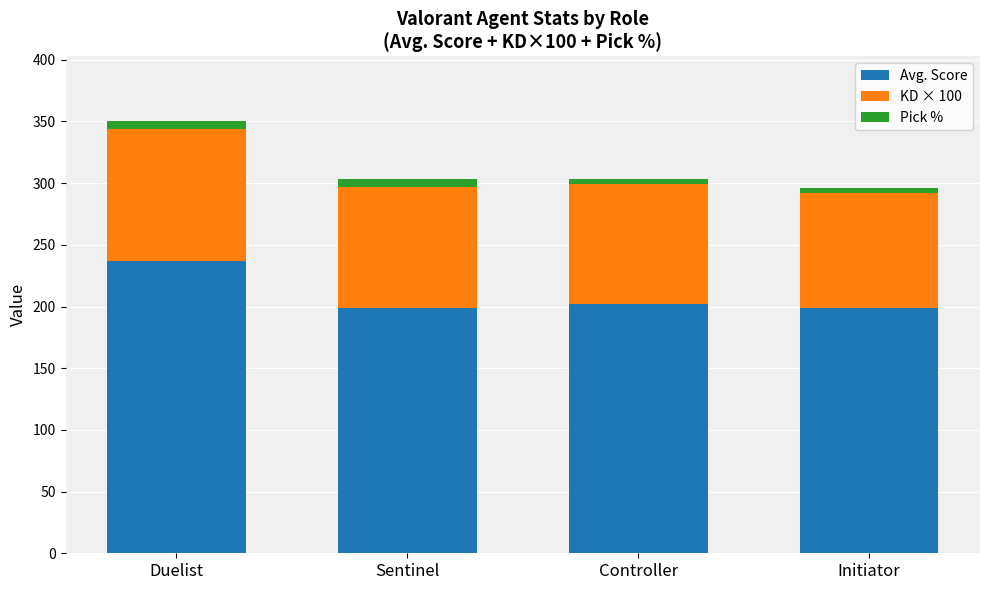

What is the lowest value of the Avg. Score series?

198.5